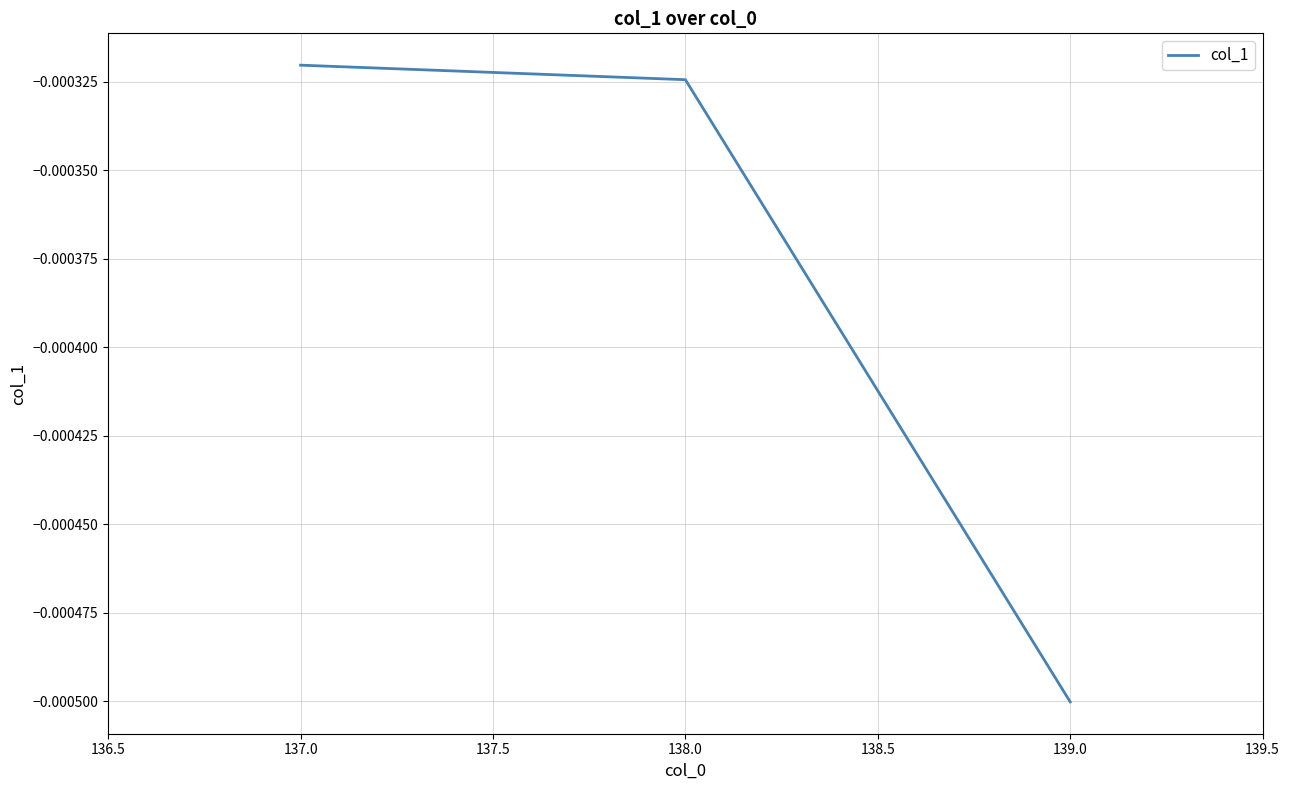

Where is the data nearest to the value 0?

137.0